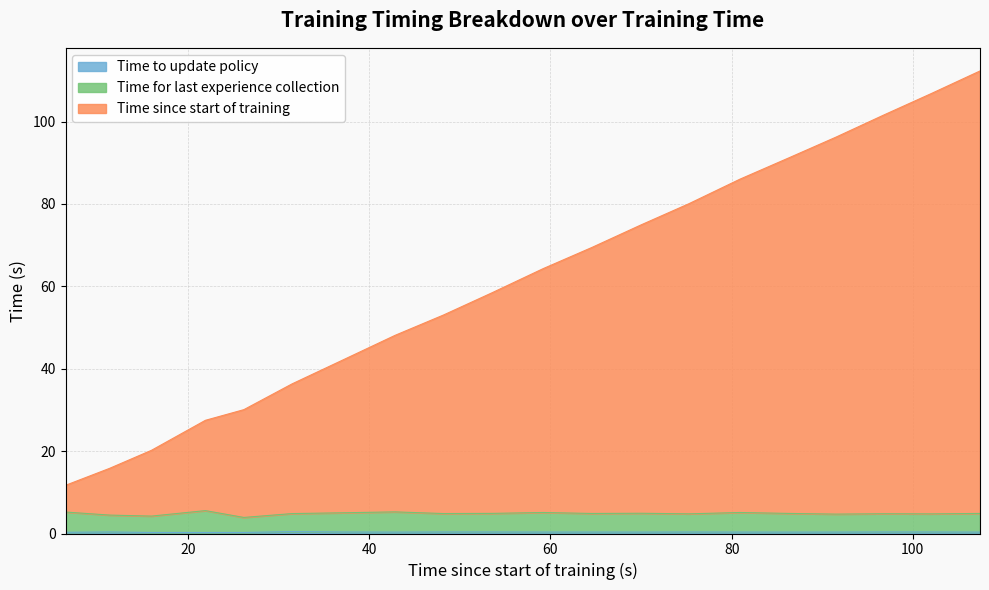

Between 26.166 and 69.995, which is larger?

69.995